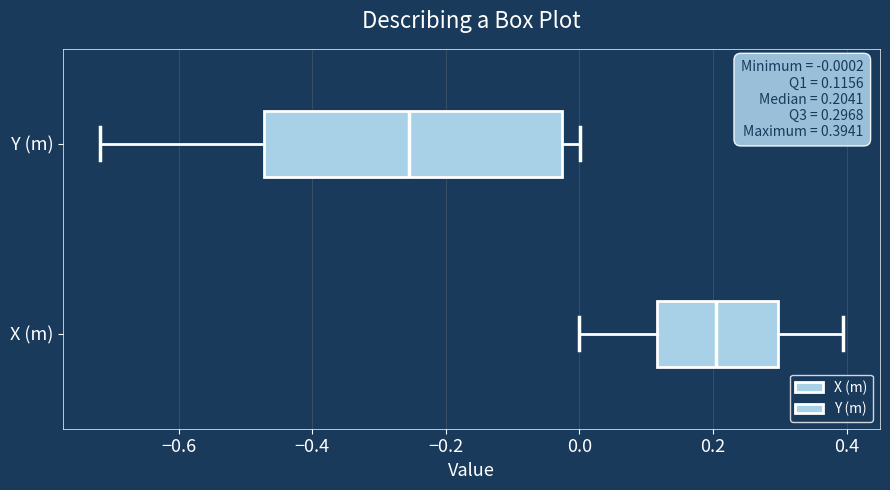

Comparing the boxes themselves (not the whiskers), which one is the widest?

Y (m)